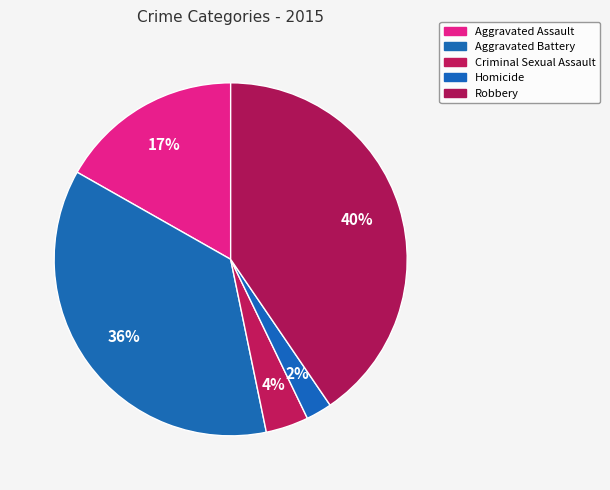

What percentage is the Criminal Sexual Assault slice, to the nearest percent?

4%